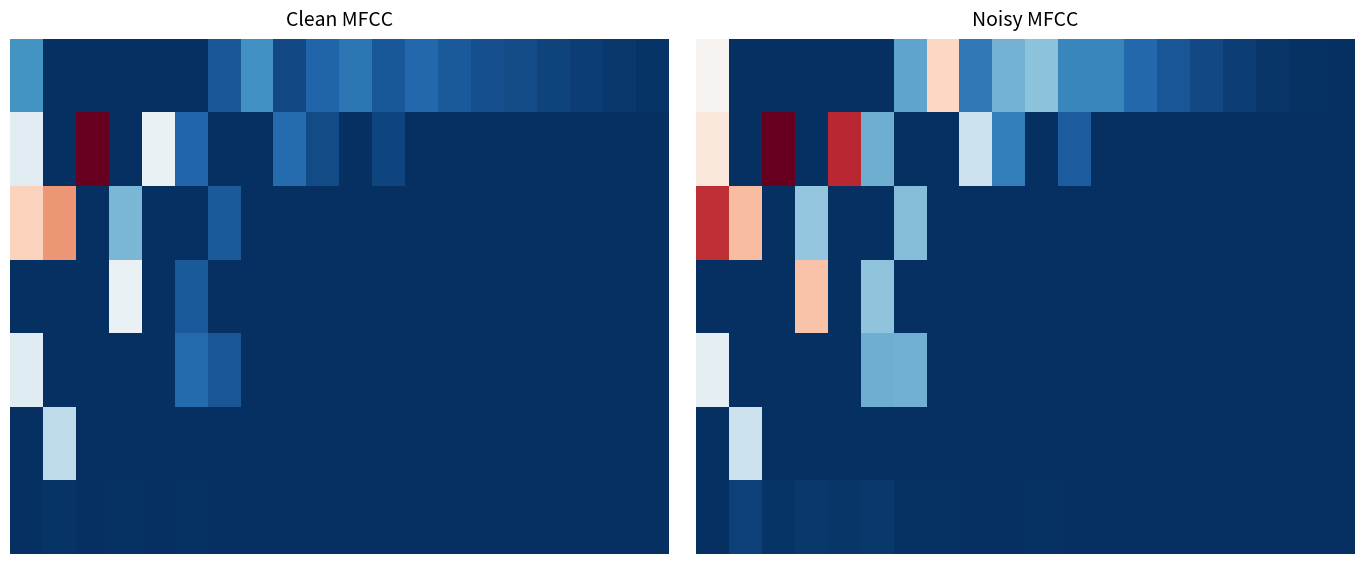

Which series has the largest total across all categories?

1